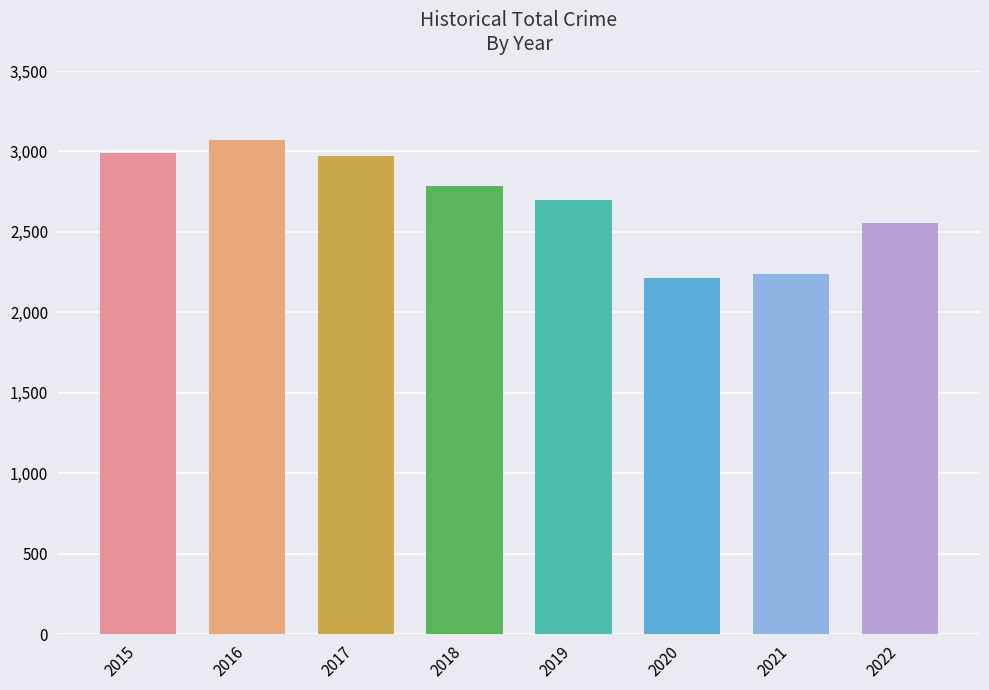

What is the difference between the maximum and minimum values?

858